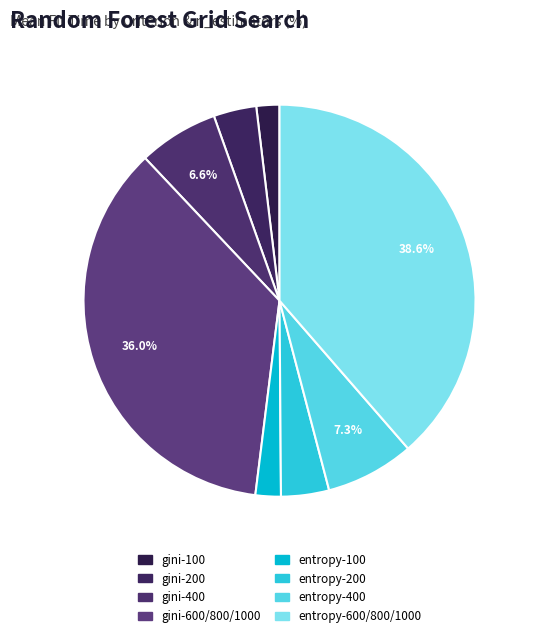

How many slices are in this pie chart?

8